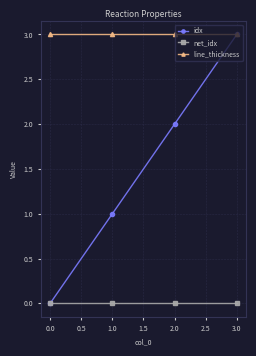

The value of line_thickness at 0.0 is 5. True or false?

False